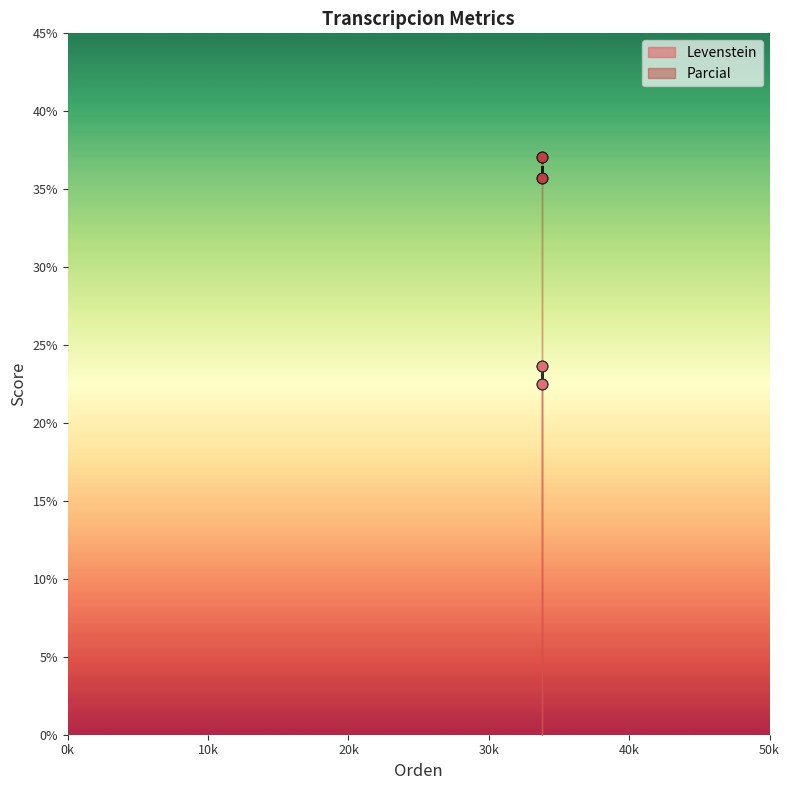

Which series has the largest Y range (max minus min)?

Parcial